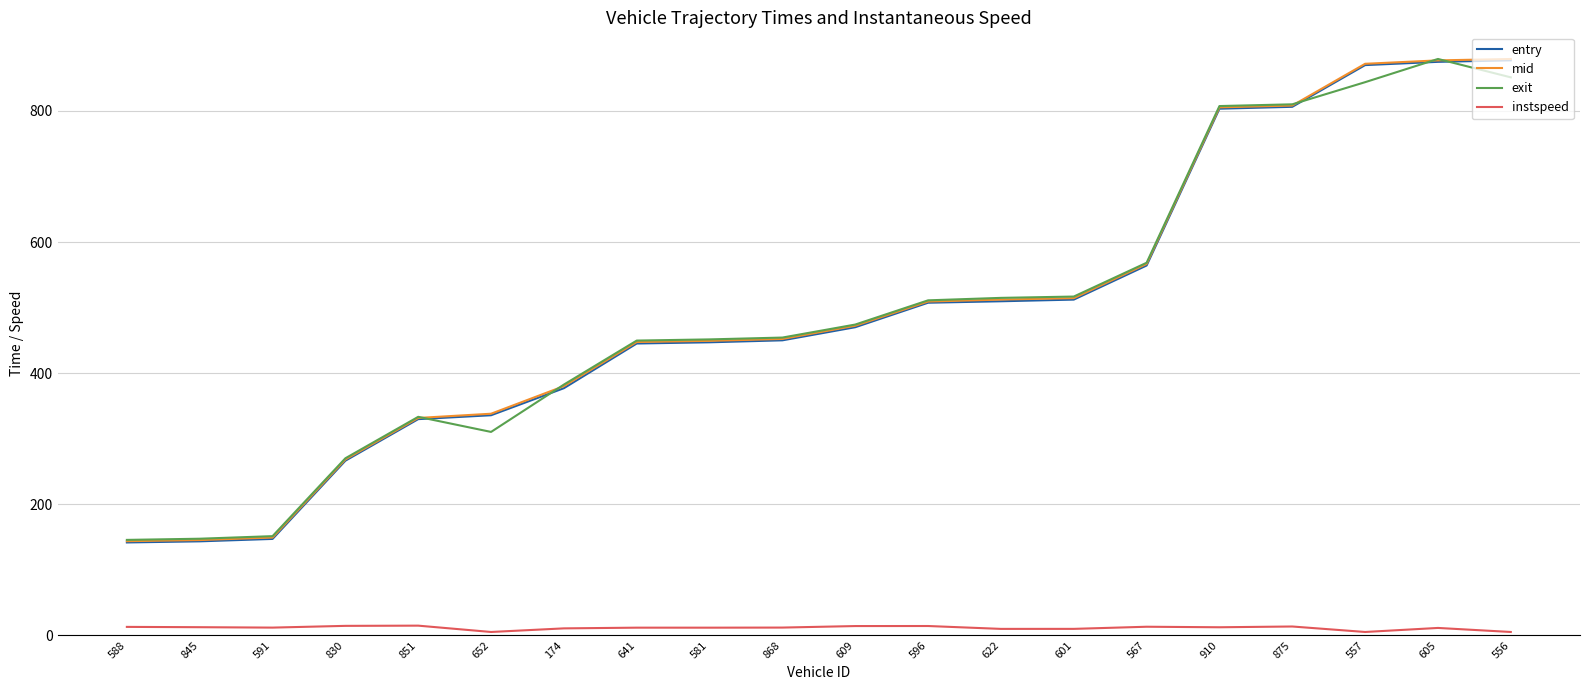

True or false: exit has a value of 147.3 at 845.

True